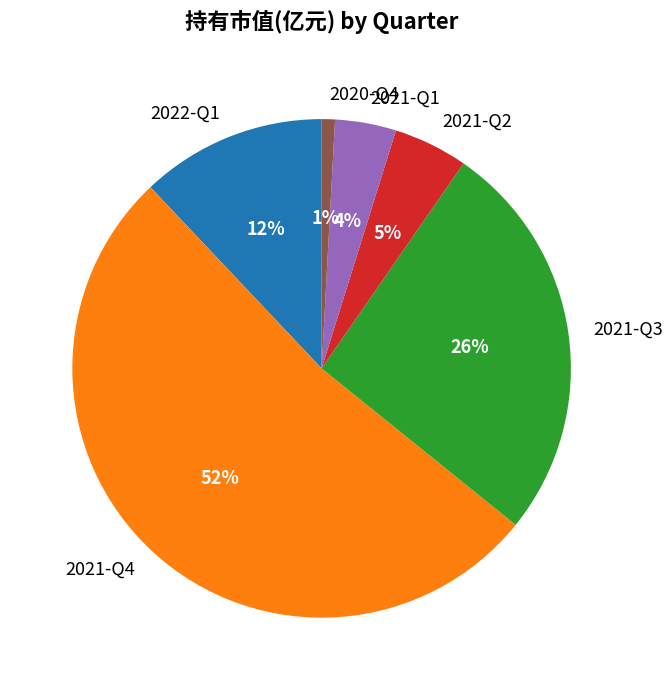

Does any single category account for the majority?

Yes